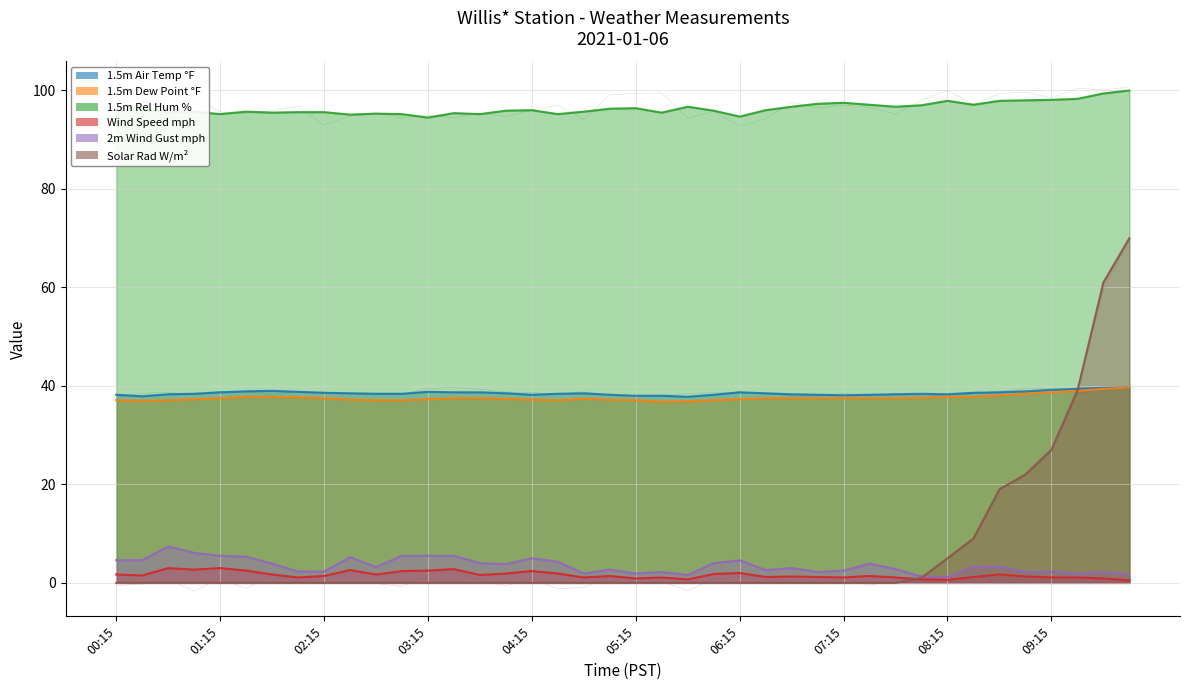

Which series has the largest total across all categories?

1.5m Rel Hum %